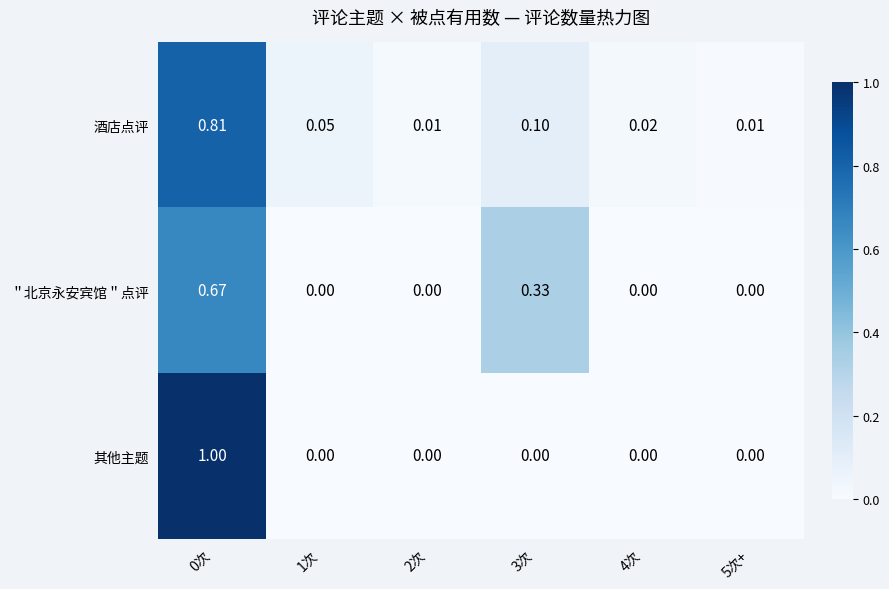

Which series has the widest spread of values?

其他主题